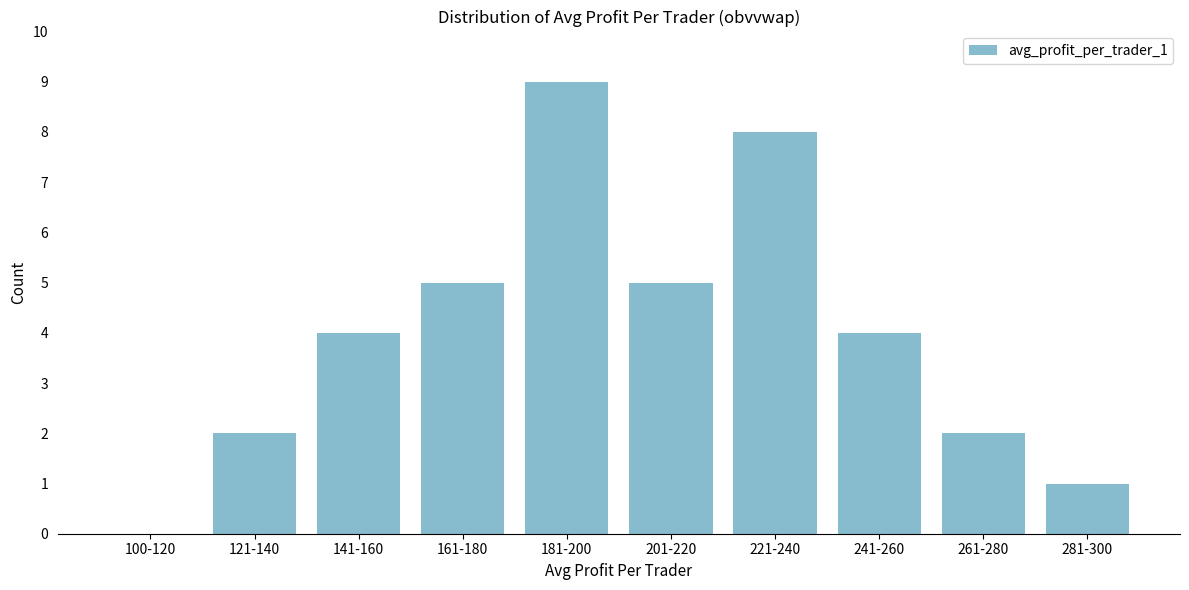

Reading left to right, list all the values displayed in this chart.

100-120=0	121-140=2	141-160=4	161-180=5	181-200=9	201-220=5	221-240=8	241-260=4	261-280=2	281-300=1